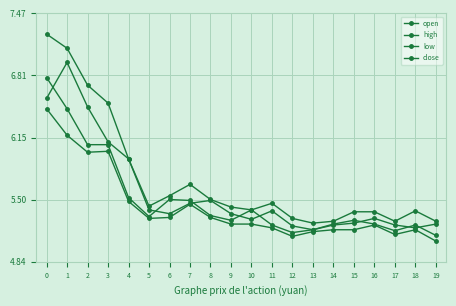

What is the sum of all close values?

111.6